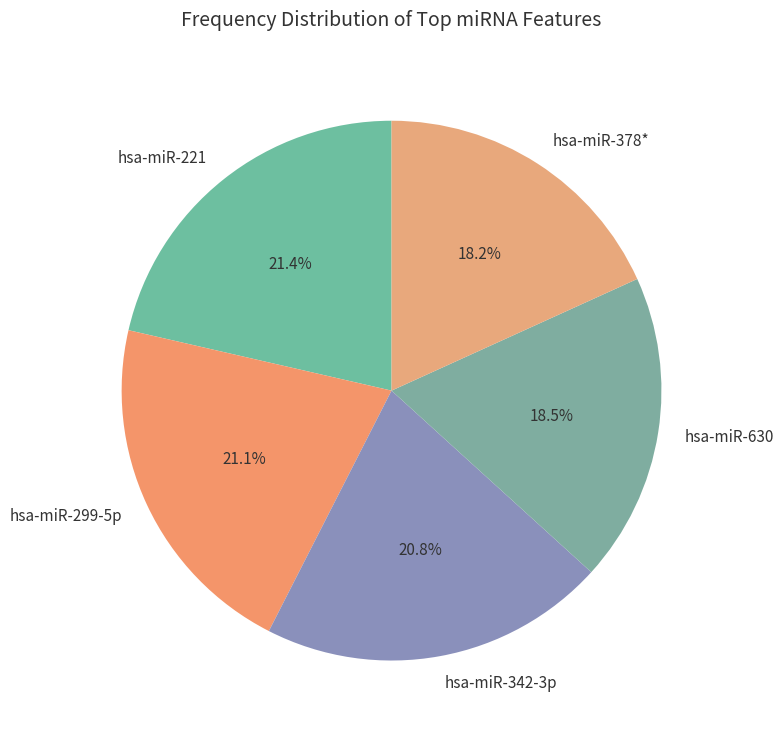

What is the ratio of the value at hsa-miR-378* to the value at hsa-miR-299-5p?

0.9